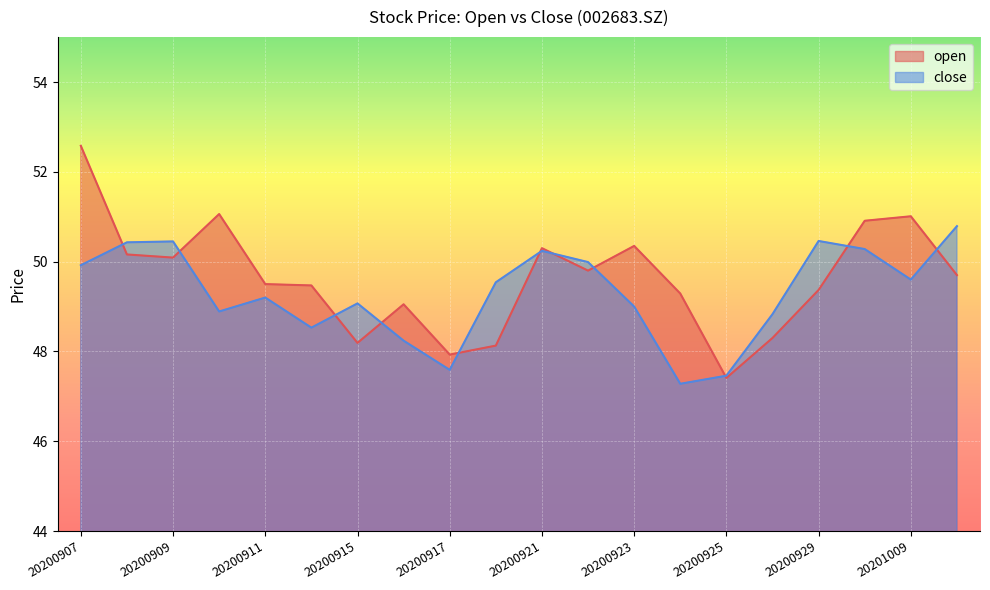

Rank the series at 20200918 from highest to lowest value.

close, open